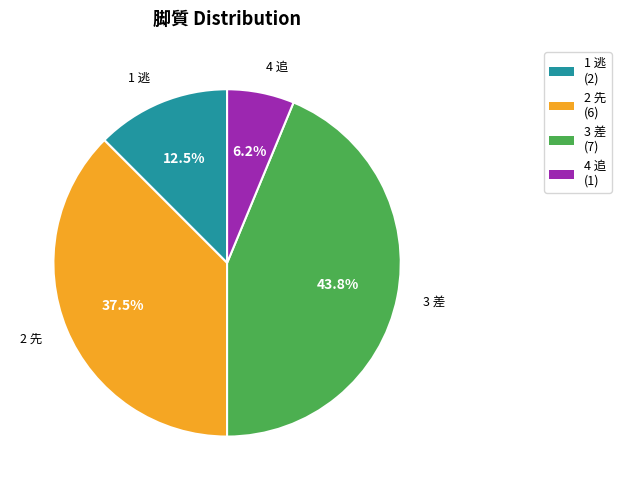

To the nearest percent, what is the difference between the 4 追 and 1 逃 slice percentages?

6%